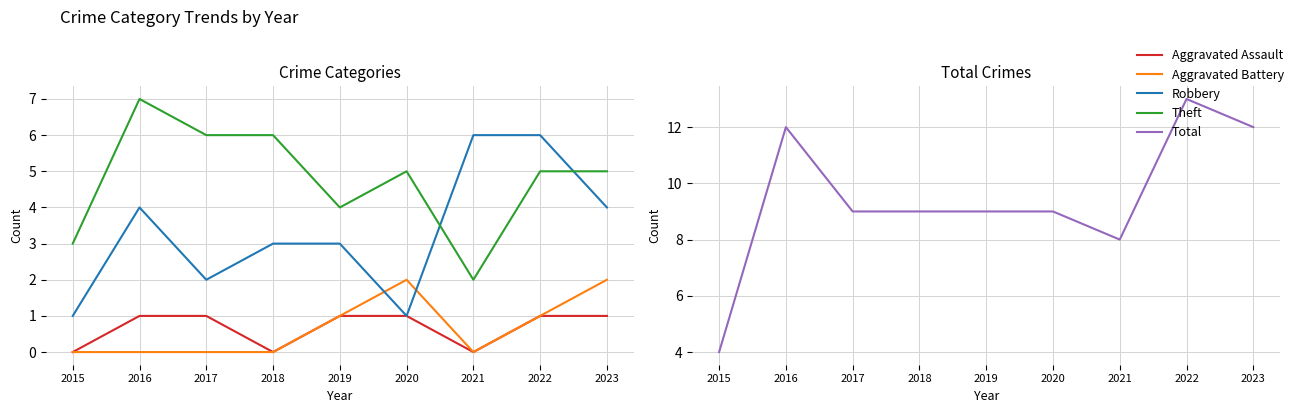

True or false: Aggravated Assault and Theft cross at least once.

False